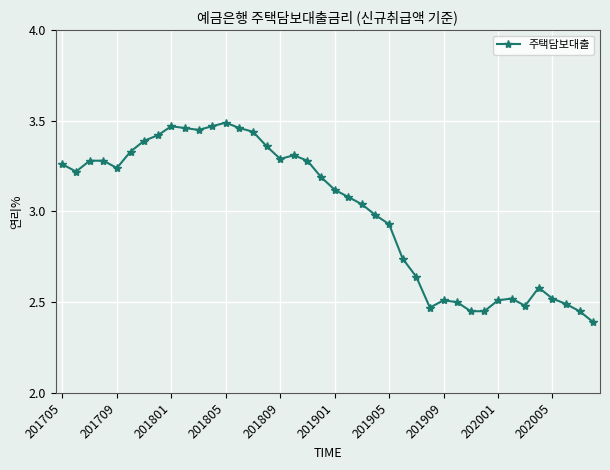

What is the minimum value shown in the chart?

2.4